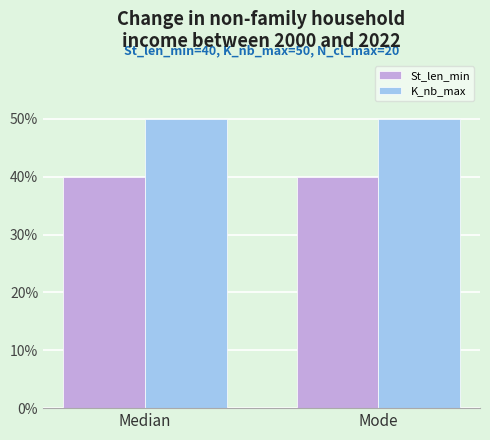

What is the total value across all series at Mode?

90